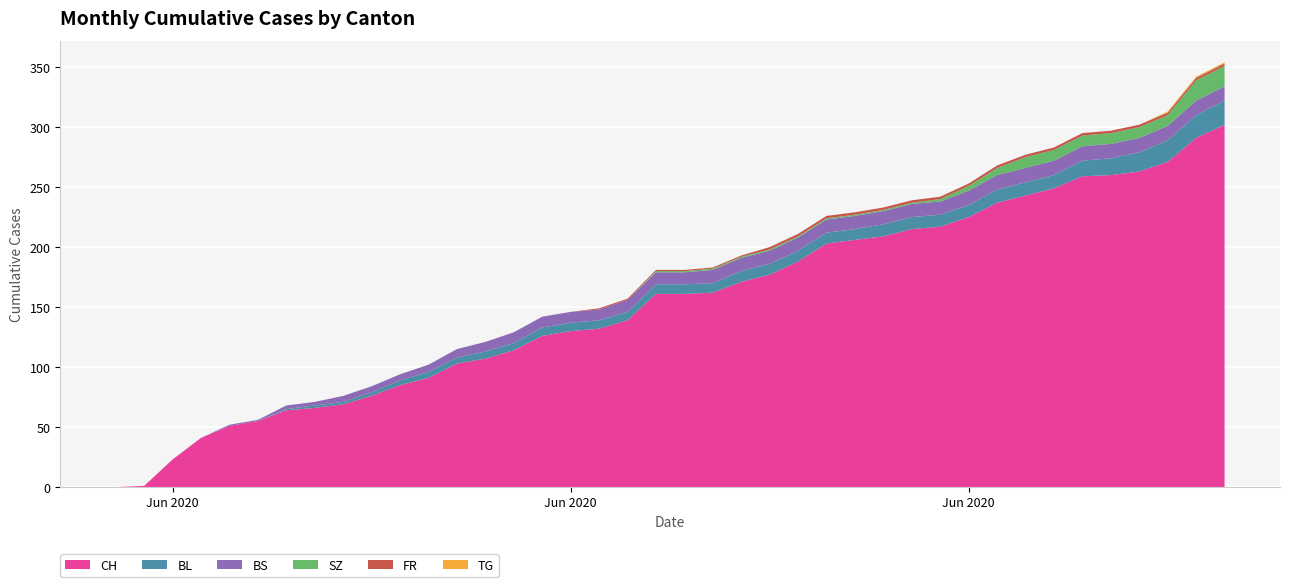

Reading left to right, what are all the values shown in this chart?

CH: 0=0	1=1	2=23	3=41	4=51	5=55	6=64	7=66	8=69	9=76	10=85	11=91	12=103	13=107	14=114	15=126	16=130	17=132	18=139	19=161	20=161	21=162	22=171	23=177	24=188	25=203	26=206	27=209	28=215	29=217	30=225	31=237	32=243	33=249	34=259	35=260	36=263	37=271	38=291	39=302
BL: 0=0	1=0	2=0	3=0	4=0	5=0	6=1	7=2	8=2	9=3	10=4	11=5	12=5	13=6	14=6	15=7	16=7	17=7	18=7	19=8	20=8	21=8	22=9	23=9	24=9	25=9	26=9	27=10	28=10	29=10	30=10	31=11	32=11	33=11	34=13	35=14	36=16	37=18	38=19	39=20
BS: 0=0	1=0	2=0	3=0	4=1	5=1	6=3	7=3	8=5	9=5	10=5	11=6	12=7	13=8	14=9	15=9	16=9	17=9	18=10	19=10	20=10	21=11	22=11	23=11	24=11	25=11	26=11	27=11	28=11	29=11	30=12	31=12	32=12	33=12	34=12	35=12	36=12	37=12	38=12	39=12
SZ: 0=0	1=0	2=0	3=0	4=0	5=0	6=0	7=0	8=0	9=0	10=0	11=0	12=0	13=0	14=0	15=0	16=0	17=0	18=0	19=1	20=1	21=1	22=1	23=1	24=1	25=1	26=1	27=1	28=1	29=2	30=4	31=6	32=9	33=9	34=9	35=9	36=9	37=9	38=17	39=17
FR: 0=0	1=0	2=0	3=0	4=0	5=0	6=0	7=0	8=0	9=0	10=0	11=0	12=0	13=0	14=0	15=0	16=0	17=1	18=1	19=1	20=1	21=1	22=1	23=2	24=2	25=2	26=2	27=2	28=2	29=2	30=2	31=2	32=2	33=2	34=2	35=2	36=2	37=2	38=2	39=2
TG: 0=0	1=0	2=0	3=0	4=0	5=0	6=0	7=0	8=0	9=0	10=0	11=0	12=0	13=0	14=0	15=0	16=0	17=0	18=0	19=0	20=0	21=0	22=0	23=0	24=0	25=0	26=0	27=0	28=0	29=0	30=0	31=0	32=0	33=0	34=0	35=0	36=0	37=1	38=1	39=1